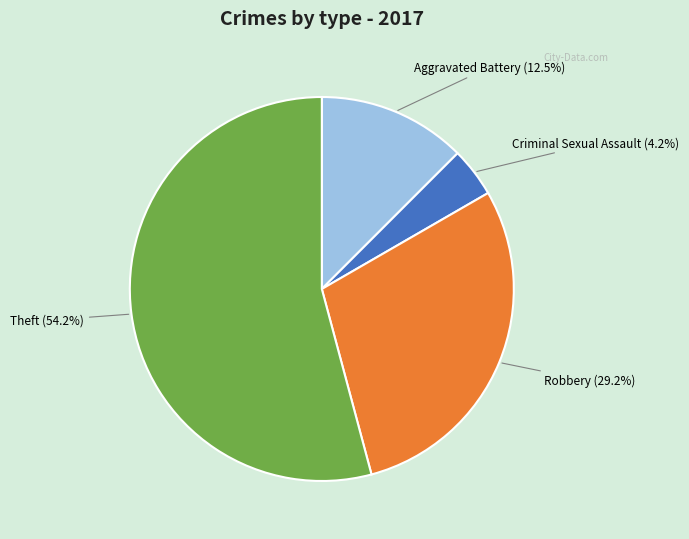

The Theft slice represents 62% of the pie. True or false?

False